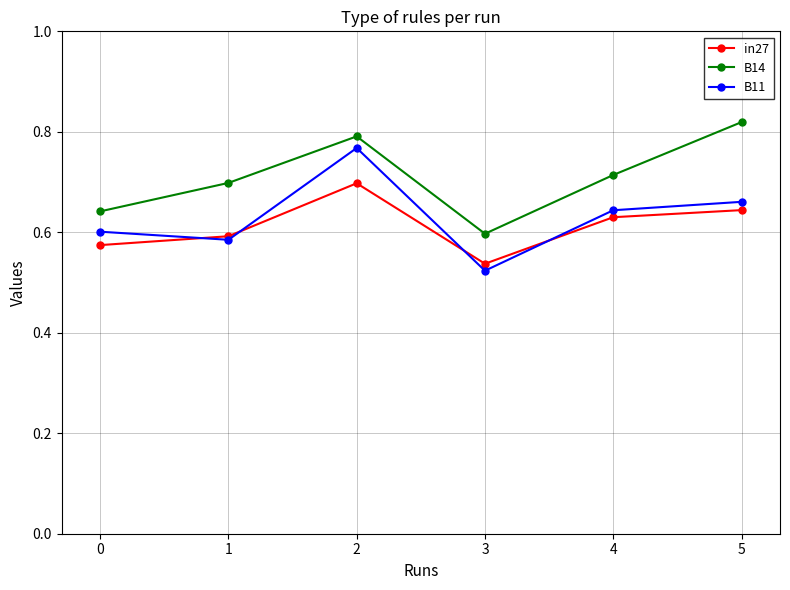

What is the sum of the B11 values at 1 and 0?

1.2